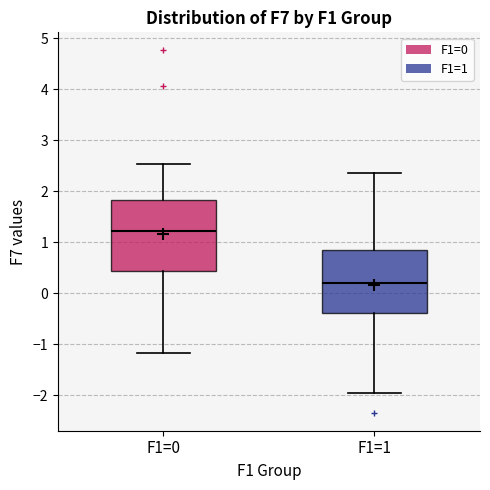

Reading left to right, transcribe this box plot: for each box, give where its median line is, the range the box spans, and where its two whiskers end, as read against the y-axis. The values are not printed on the chart, so give them approximately, as read against the axis.

F1=0: median 1.2, box 0.4 to 1.8, whiskers -1.2 to 2.5
F1=1: median 0.2, box -0.4 to 0.8, whiskers -2.0 to 2.4